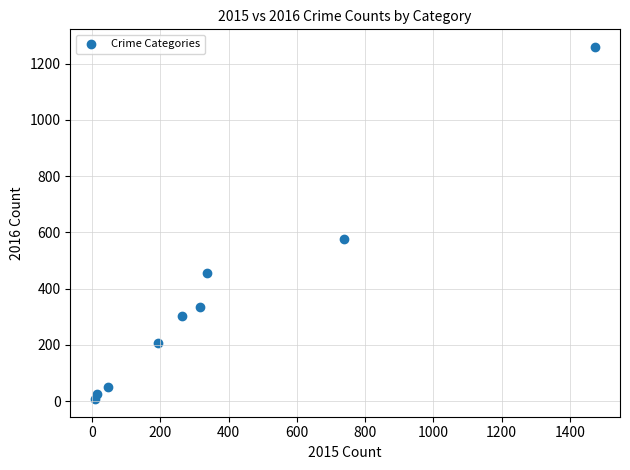

What is the average X value?

377